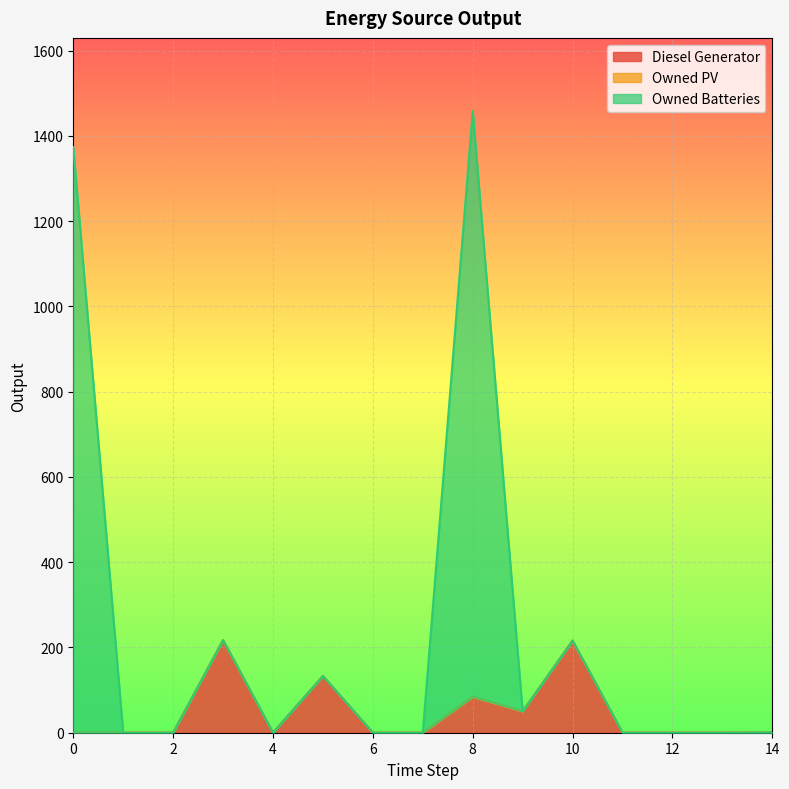

Does the chart display data point markers on the line(s)?

No